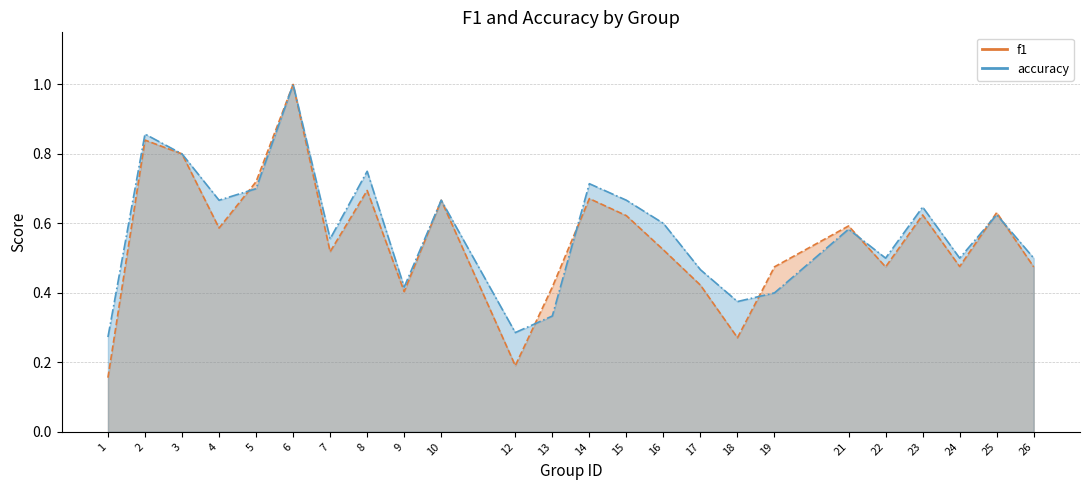

How many lines are shown in the chart?

2